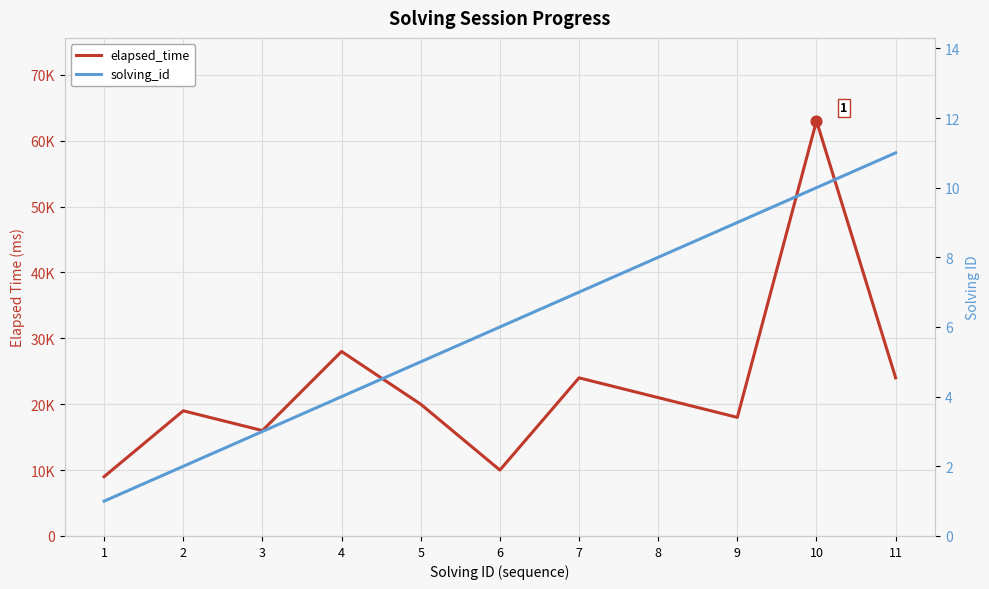

Which series reaches the minimum Y coordinate?

solving_id